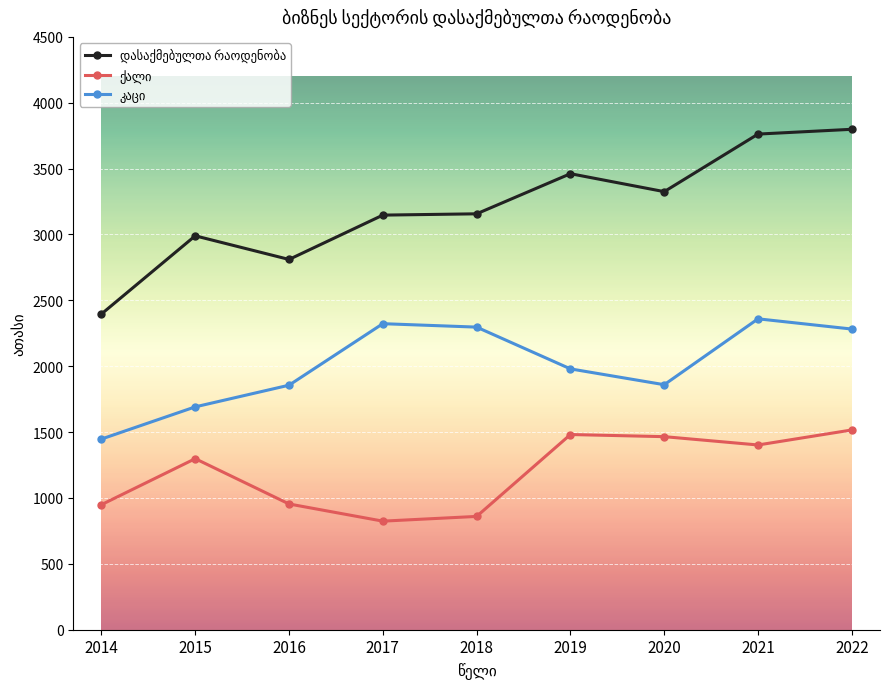

What is the spread (max minus min) of values at 2017?

2323.0